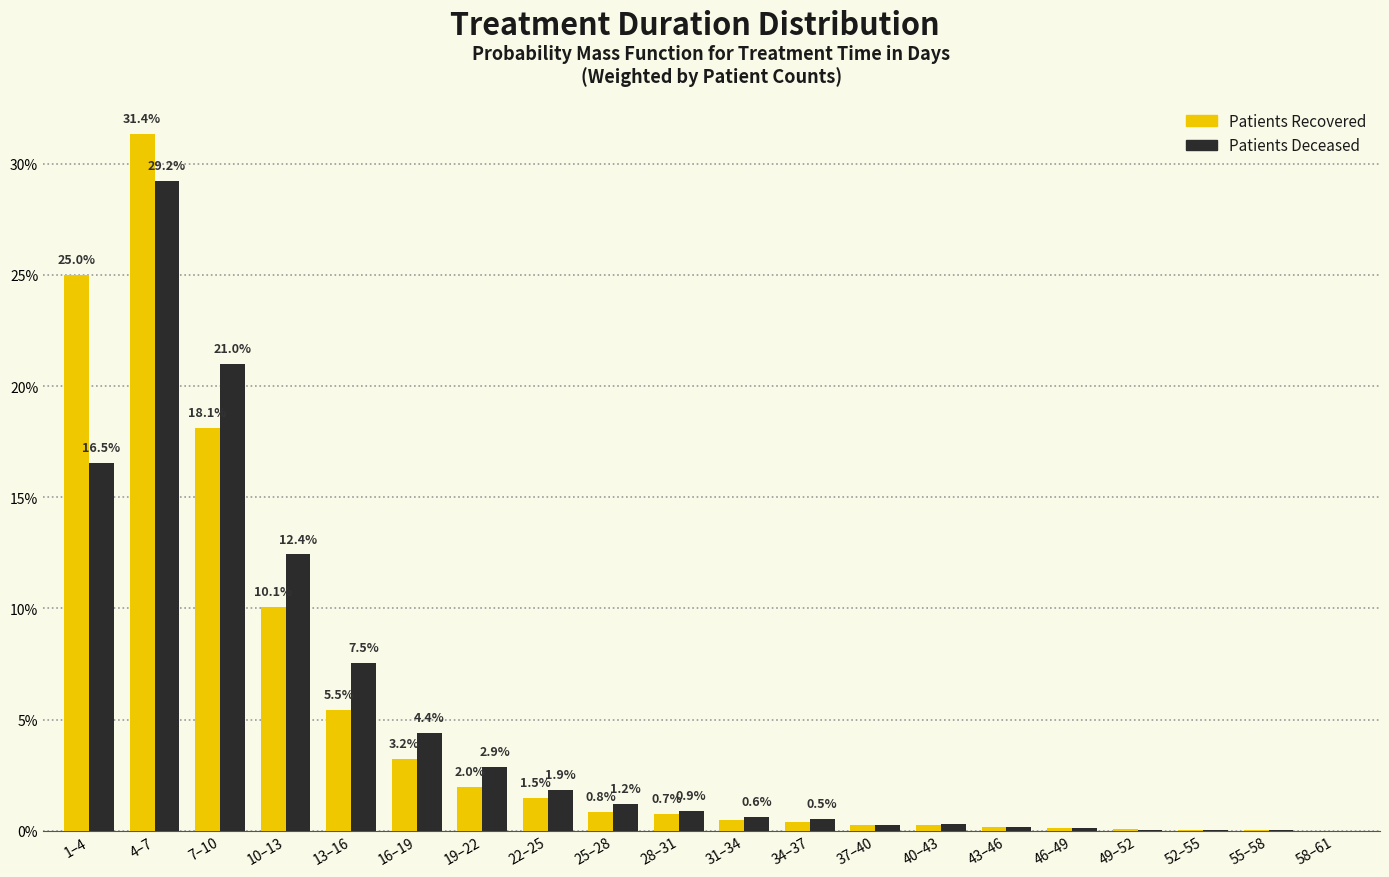

The value of Patients Recovered at 16–19 is 3.2. True or false?

True